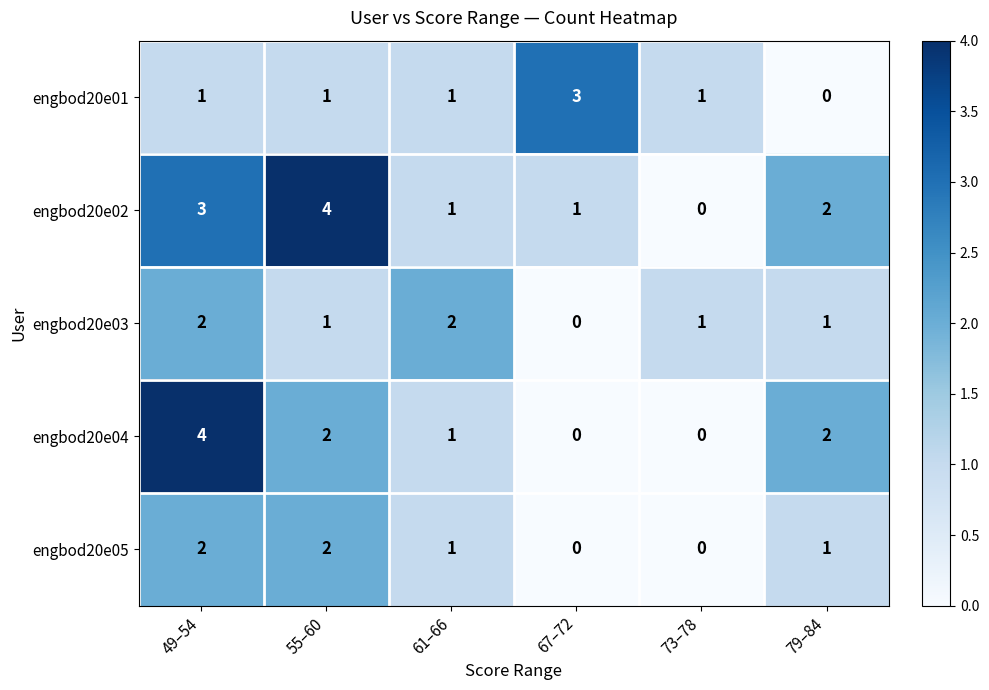

How many engbod20e03 values are between 1 and 2?

5